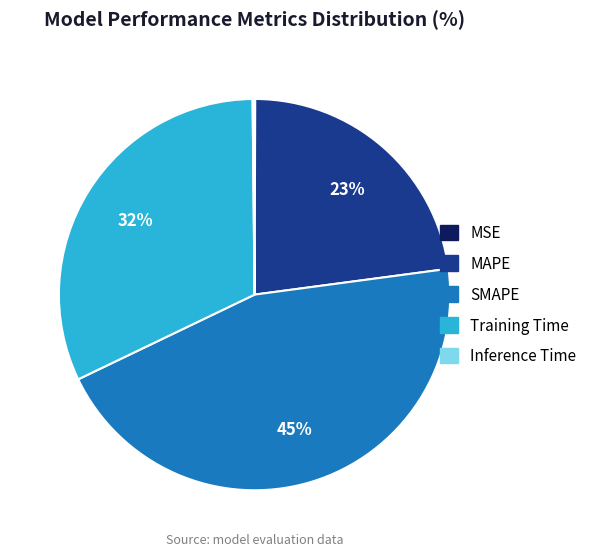

To the nearest percent, what is the difference between the largest and smallest slice percentages?

45%